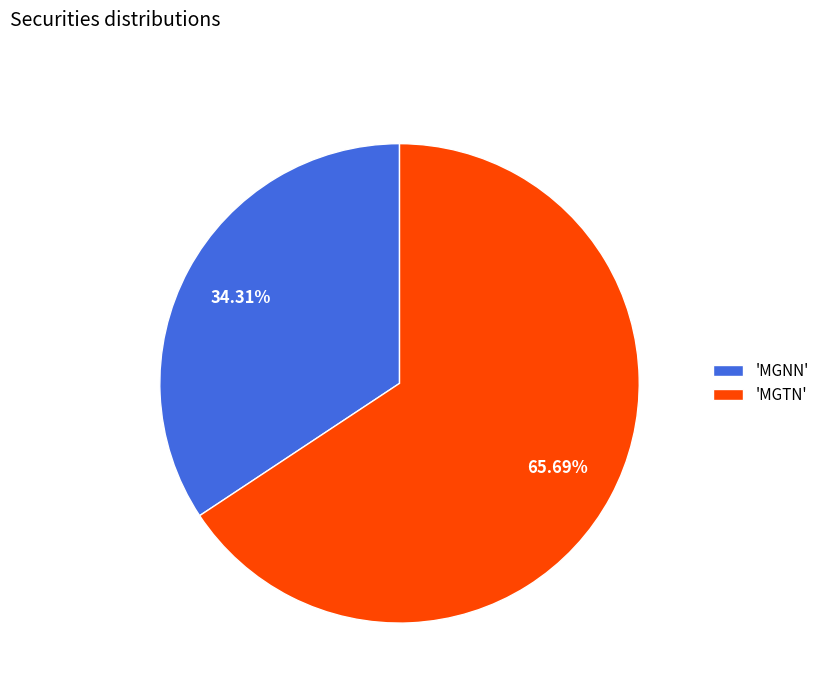

Rank the categories by value from lowest to highest.

'MGNN', 'MGTN'